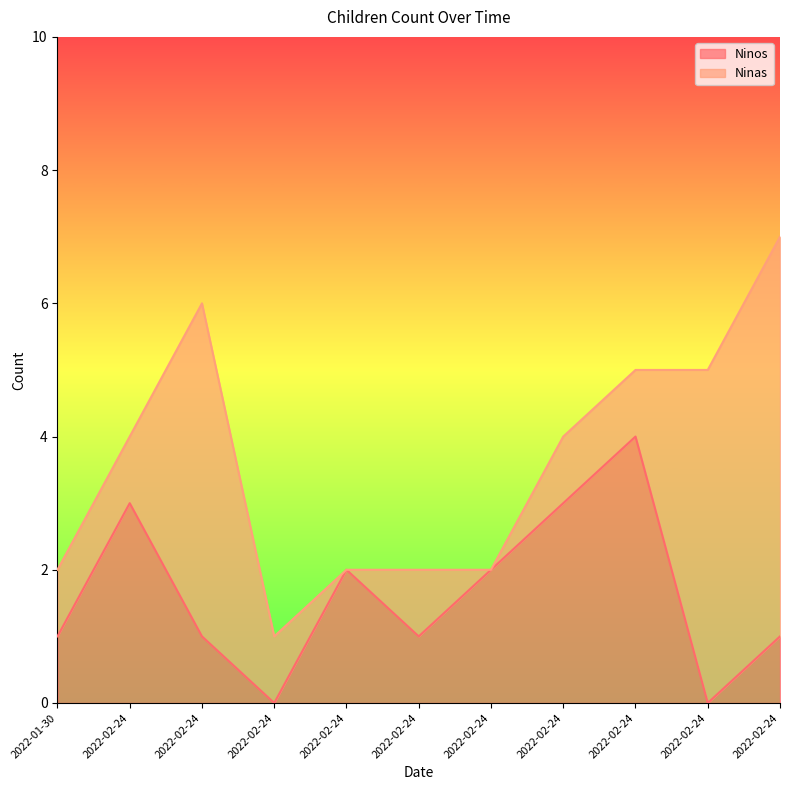

Between 2022-01-30 and 2022-02-24, which is larger?

2022-02-24